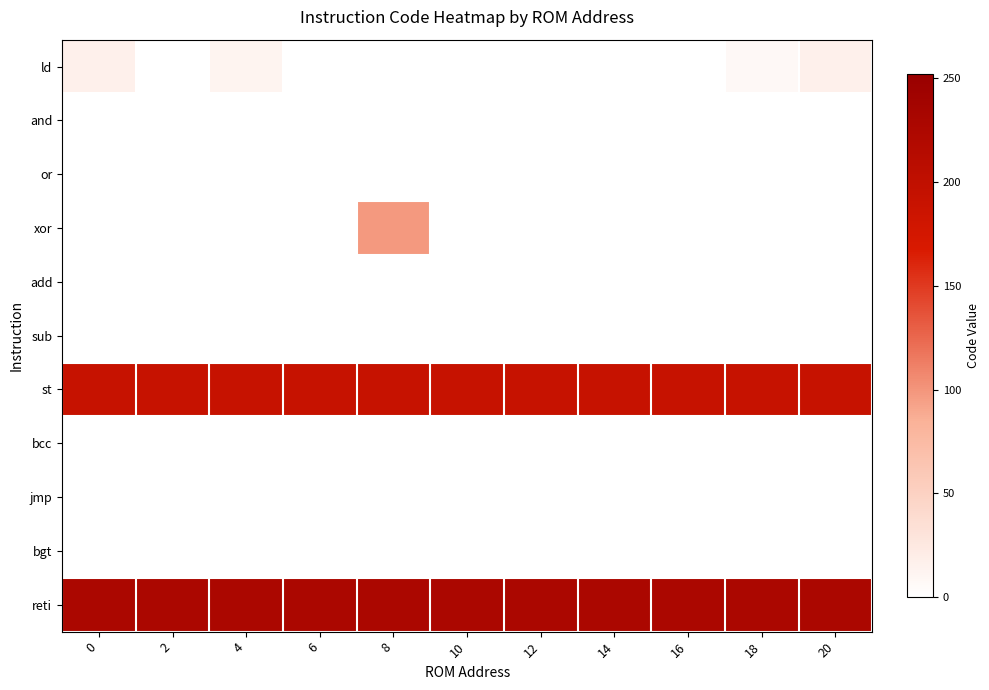

How many distinct data groups are displayed?

11